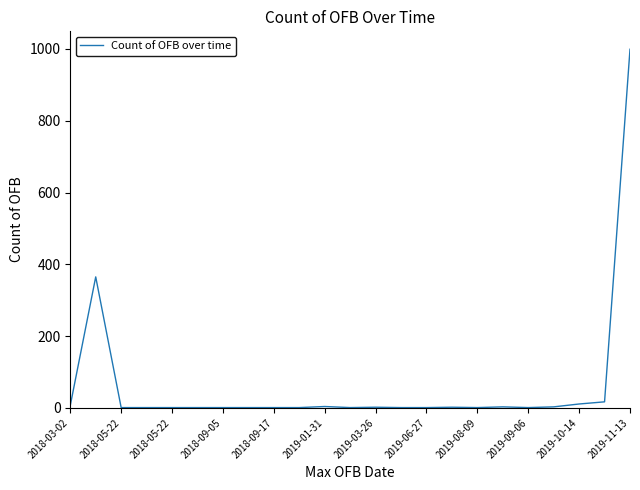

What is the difference between the maximum and minimum values?

998